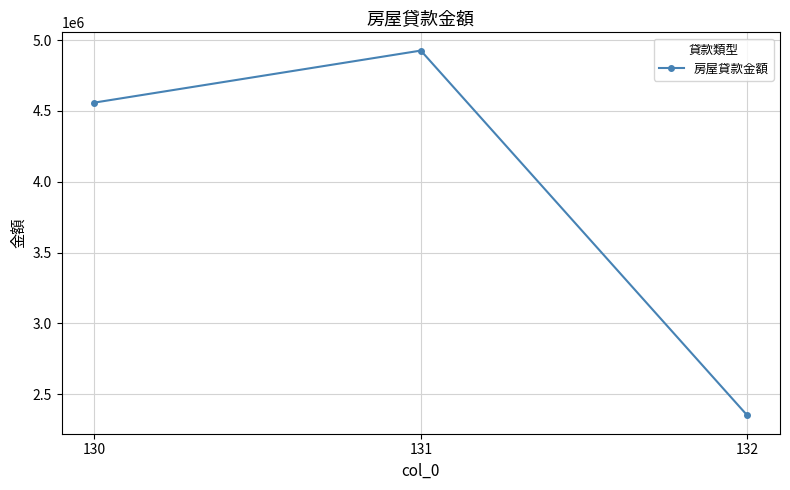

How many data points does each series have?

3